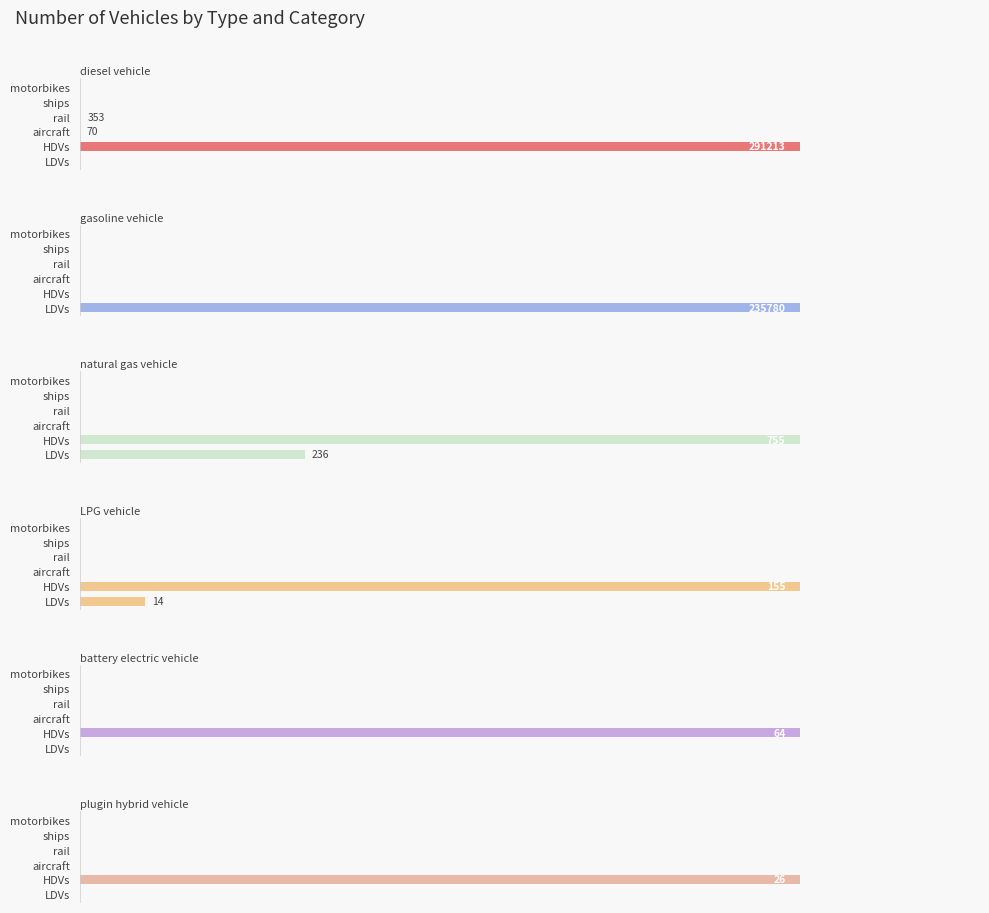

Reading left to right, extract all data points from this chart.

diesel vehicle: 0	291213	70	353	0	0
gasoline vehicle: 235780	0	0	0	0	0
natural gas vehicle: 236	755	0	0	0	0
LPG vehicle: 14	155	0	0	0	0
battery electric vehicle: 0	64	0	0	0	0
plugin hybrid vehicle: 0	26	0	0	0	0